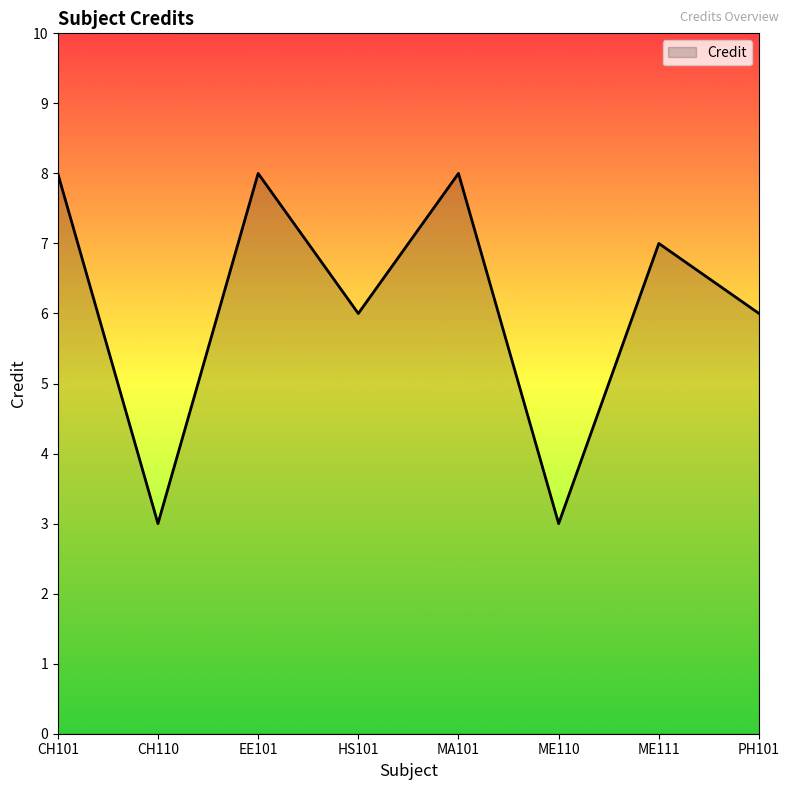

What is the difference between the maximum and minimum values?

5